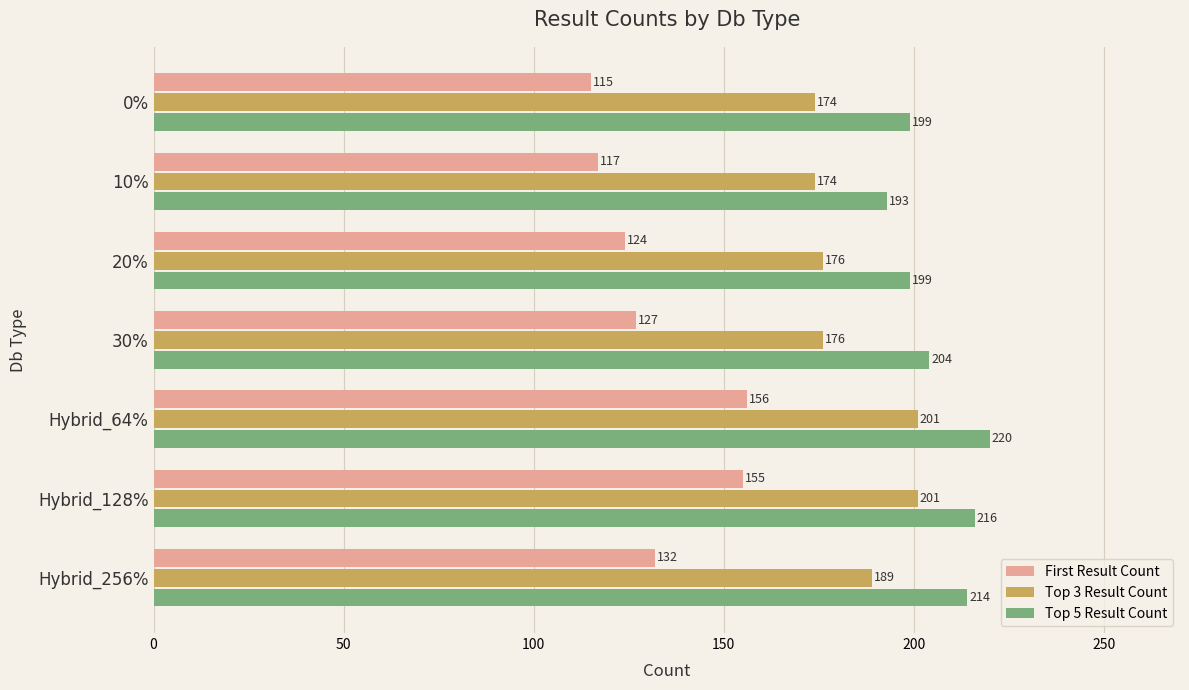

List the series in order of their overall mean, highest first.

Top 5 Result Count, Top 3 Result Count, First Result Count